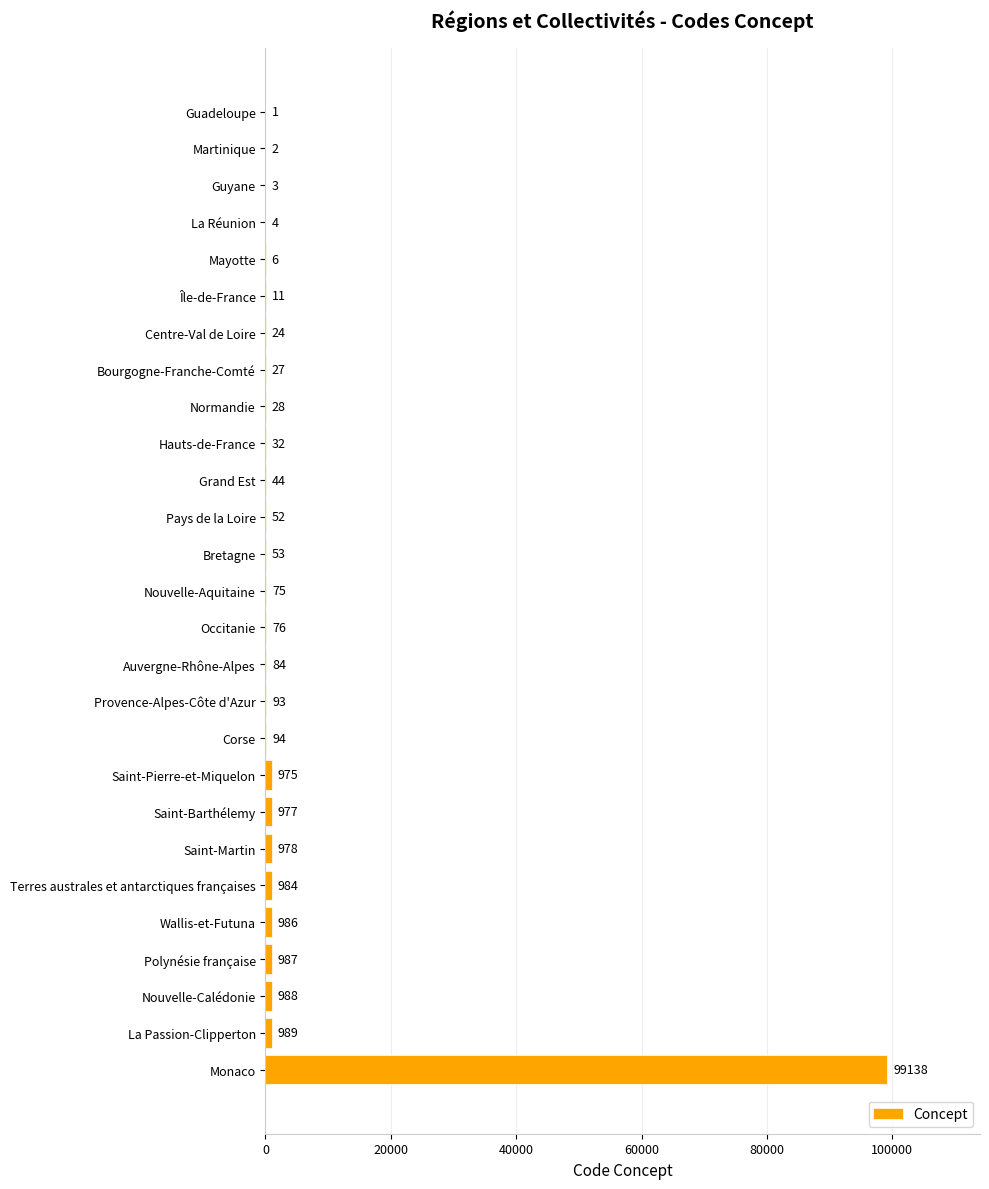

Reading bottom to top, what are all the values shown in this chart?

Monaco=99138	La Passion-Clipperton=989	Nouvelle-Calédonie=988	Polynésie française=987	Wallis-et-Futuna=986	Terres australes et antarctiques françaises=984	Saint-Martin=978	Saint-Barthélemy=977	Saint-Pierre-et-Miquelon=975	Corse=94	Provence-Alpes-Côte d'Azur=93	Auvergne-Rhône-Alpes=84	Occitanie=76	Nouvelle-Aquitaine=75	Bretagne=53	Pays de la Loire=52	Grand Est=44	Hauts-de-France=32	Normandie=28	Bourgogne-Franche-Comté=27	Centre-Val de Loire=24	Île-de-France=11	Mayotte=6	La Réunion=4	Guyane=3	Martinique=2	Guadeloupe=1